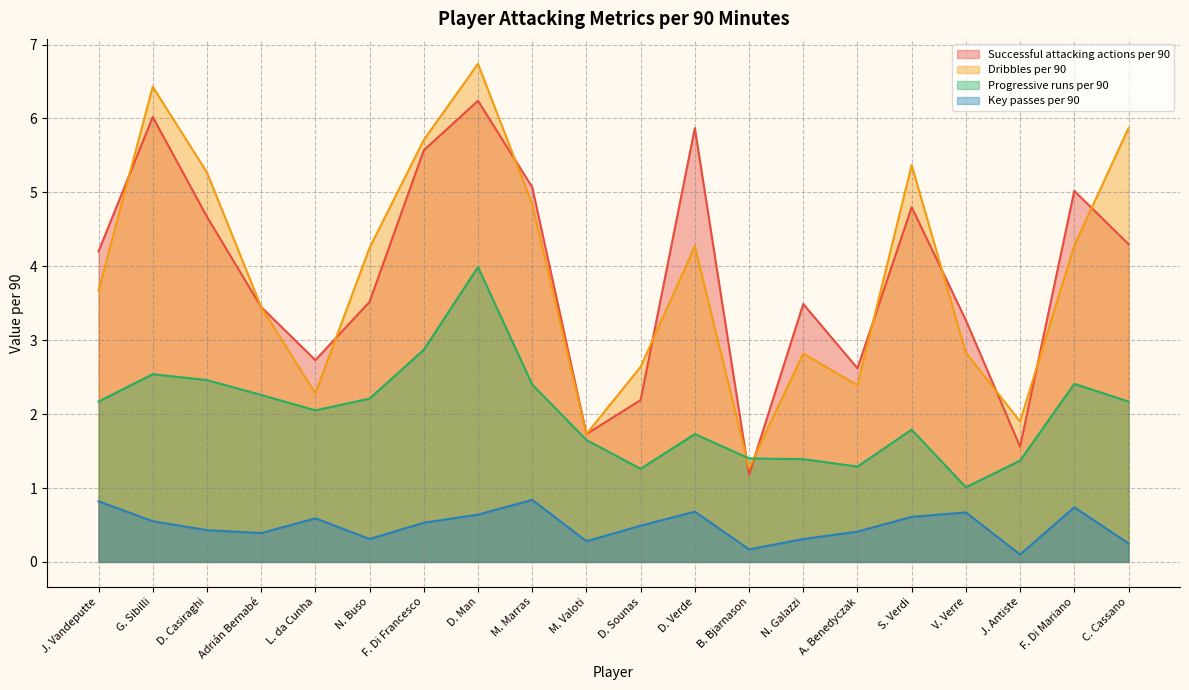

At which category does Dribbles per 90 reach its first local peak?

G. Sibilli